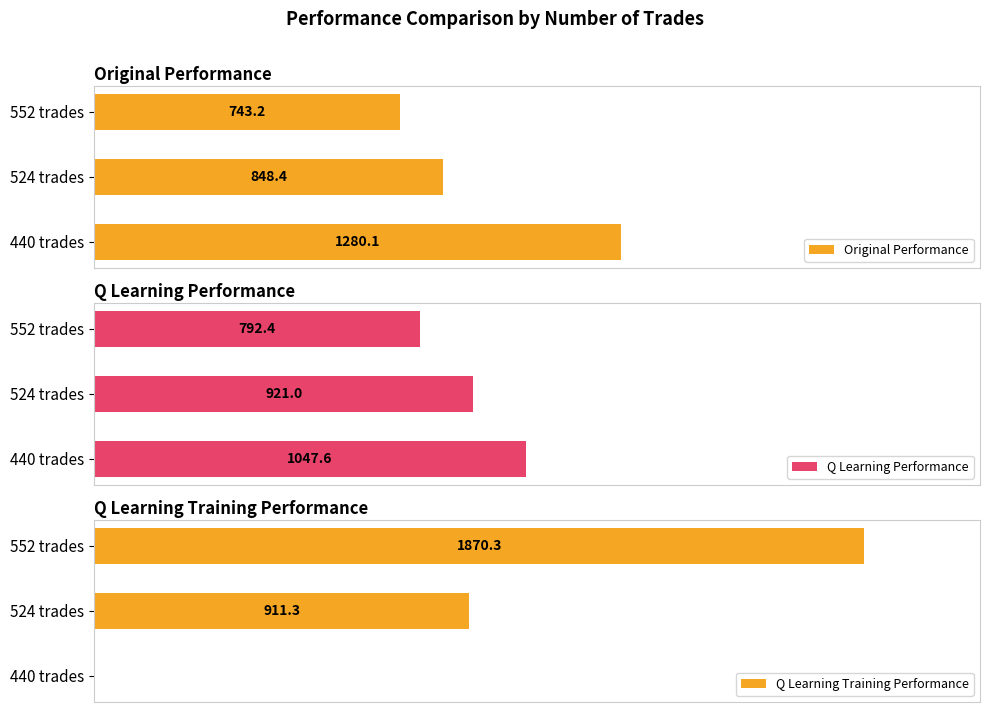

What is the difference between the maximum and second lowest values in the Original Performance series?

431.7